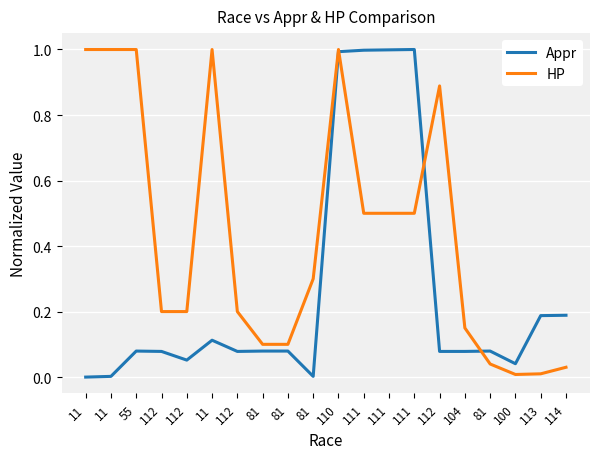

Is this an area chart (filled region under the line)?

No